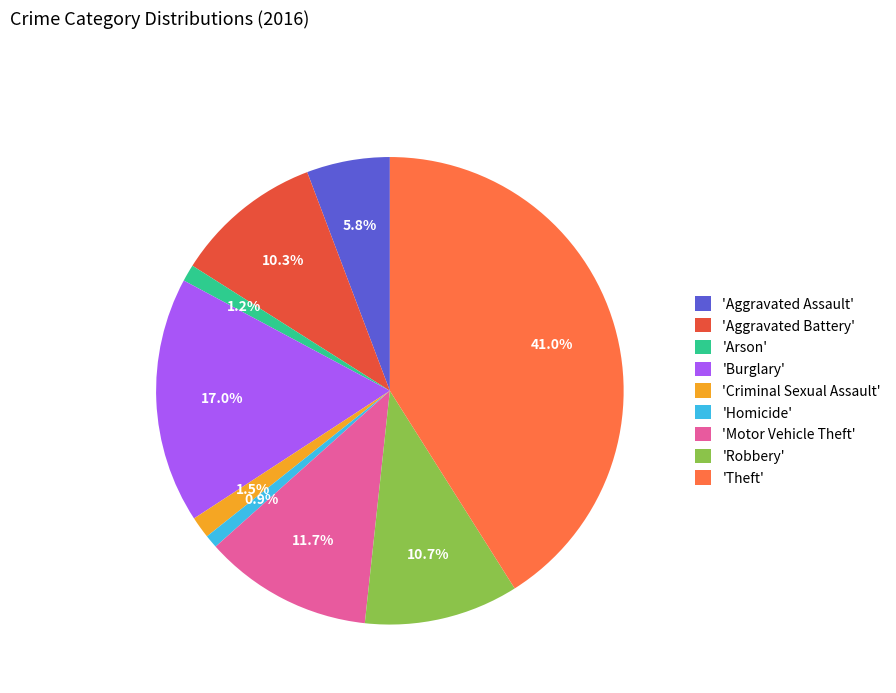

What portion of the pie excludes 'Robbery'?

89.3%